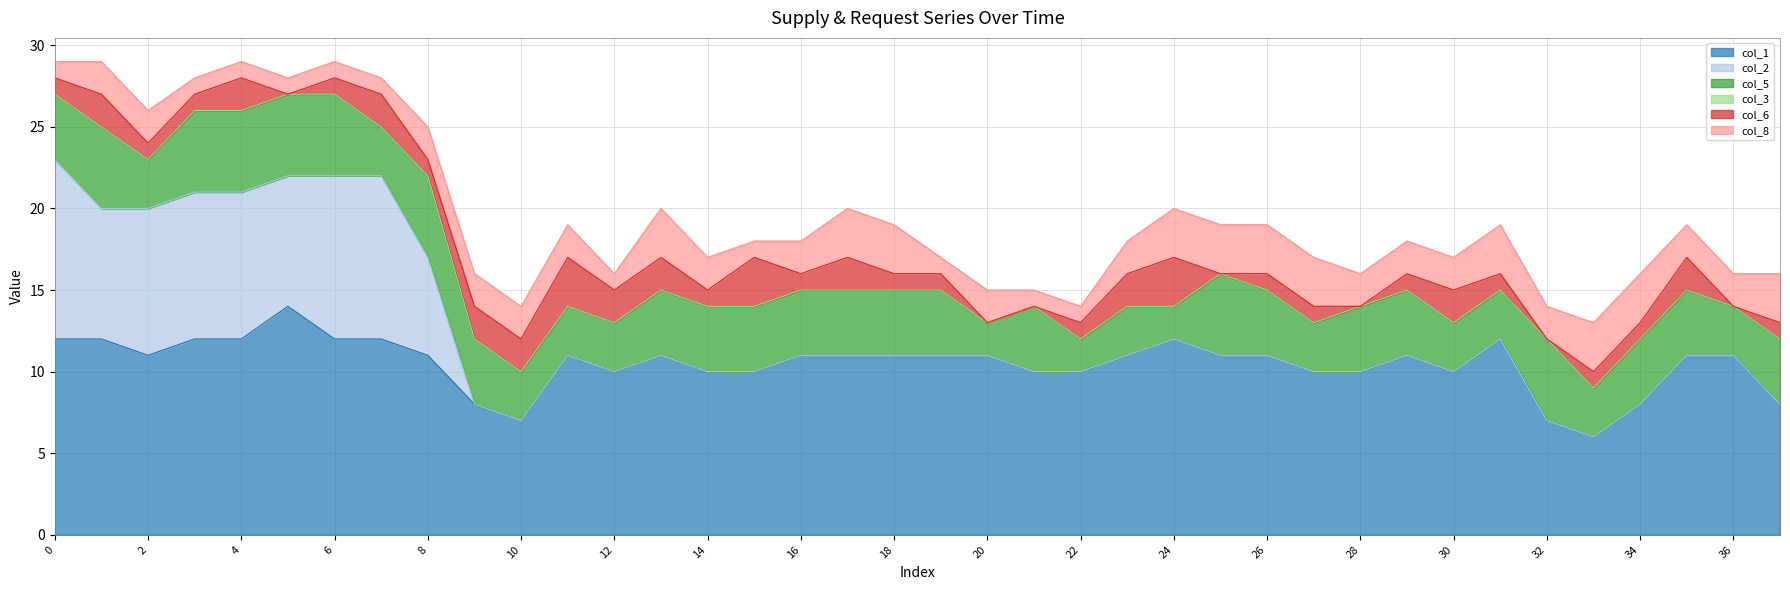

Reading left to right, extract all data points from this chart.

col_1: 12	12	11	12	12	14	12	12	11	8	7	11	10	11	10	10	11	11	11	11	11	10	10	11	12	11	11	10	10	11	10	12	7	6	8	11	11	8
col_2: 11	8	9	9	9	8	10	10	6	0	0	0	0	0	0	0	0	0	0	0	0	0	0	0	0	0	0	0	0	0	0	0	0	0	0	0	0	0
col_5: 4	5	3	5	5	5	5	3	5	4	3	3	3	4	4	4	4	4	4	4	2	4	2	3	2	5	4	3	4	4	3	3	5	3	4	4	3	4
col_3: 0	0	0	0	0	0	0	0	0	0	0	0	0	0	0	0	0	0	0	0	0	0	0	0	0	0	0	0	0	0	0	0	0	0	0	0	0	0
col_6: 1	2	1	1	2	0	1	2	1	2	2	3	2	2	1	3	1	2	1	1	0	0	1	2	3	0	1	1	0	1	2	1	0	1	1	2	0	1
col_8: 1	2	2	1	1	1	1	1	2	2	2	2	1	3	2	1	2	3	3	1	2	1	1	2	3	3	3	3	2	2	2	3	2	3	3	2	2	3